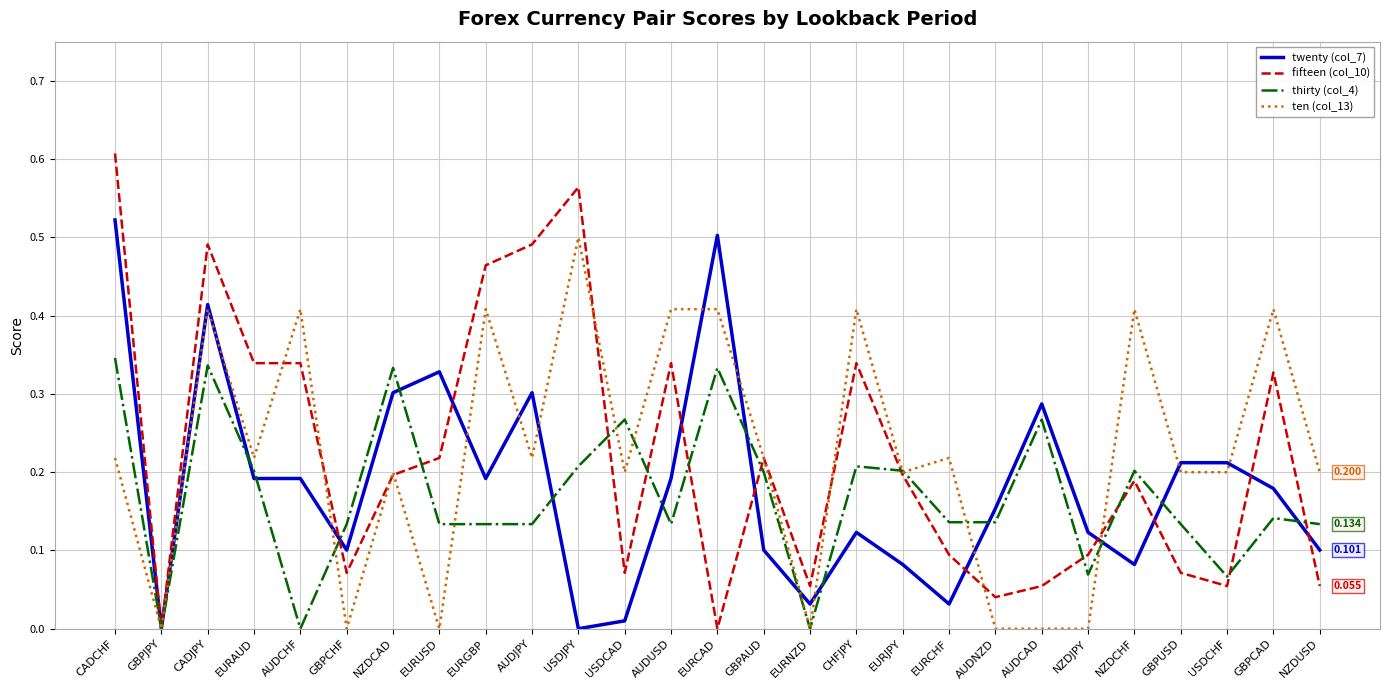

Which category has the highest value in the twenty (col_7) series?

CADCHF